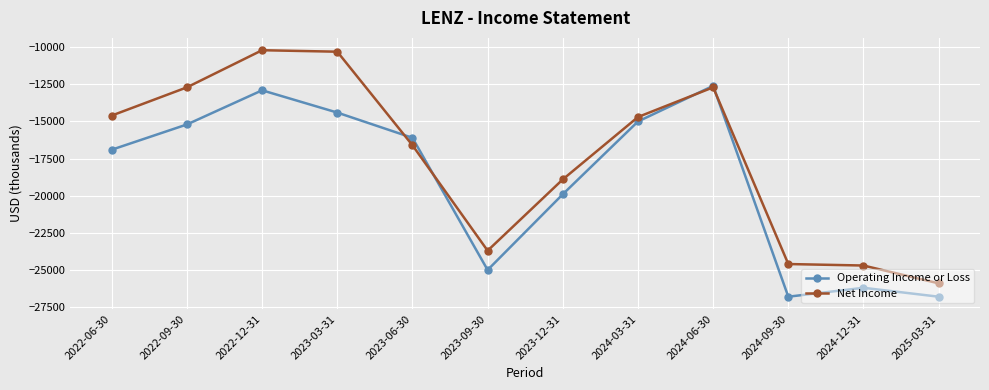

Reading right to left, extract all data points from this chart.

Operating Income or Loss: -26800	-26200	-26800	-12600	-15000	-19900	-25000	-16100	-14400	-12900	-15200	-16900
Net Income: -25900	-24700	-24600	-12700	-14700	-18900	-23700	-16600	-10300	-10200	-12700	-14600